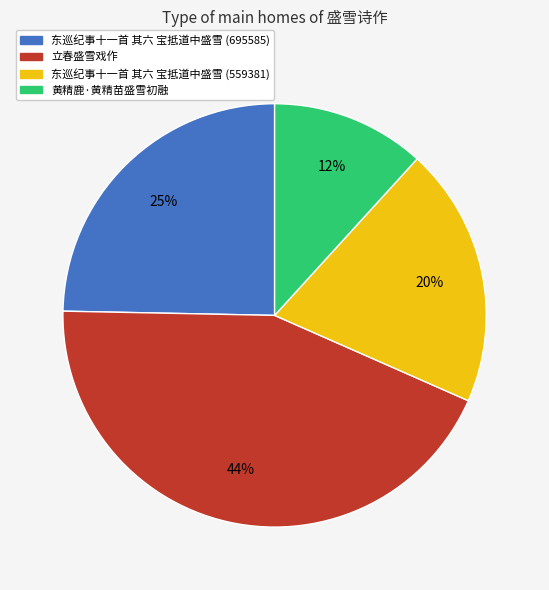

Is there a majority slice in this chart?

No